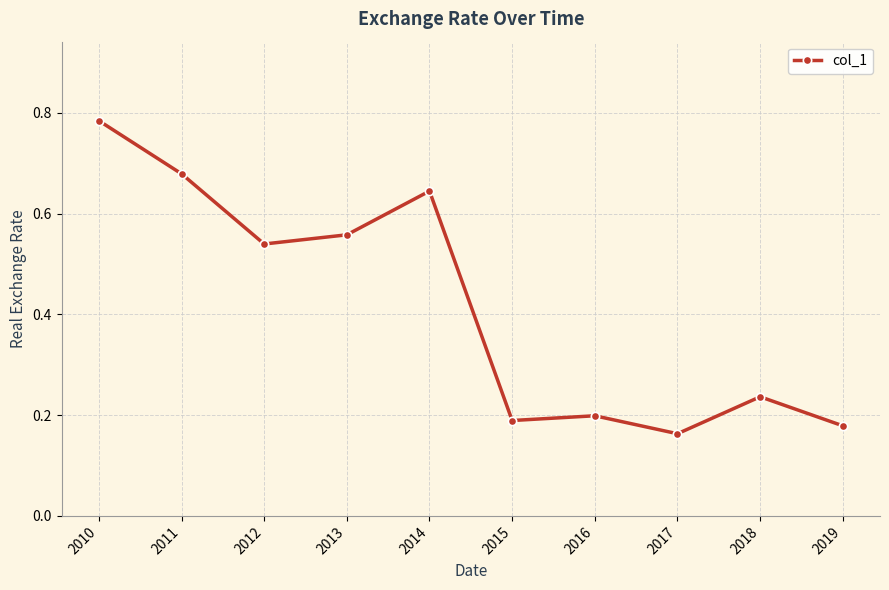

The value at 2019 is 0.2. True or false?

True